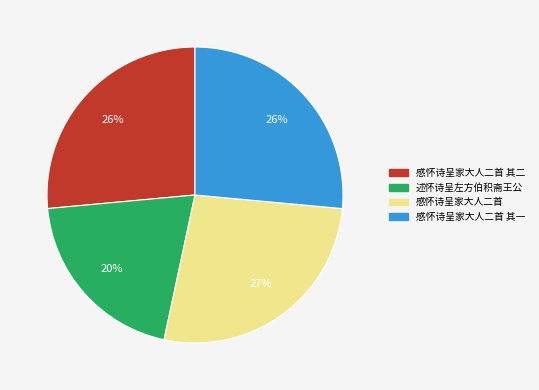

Is 述怀诗呈左方伯积斋王公 the majority of the pie?

No